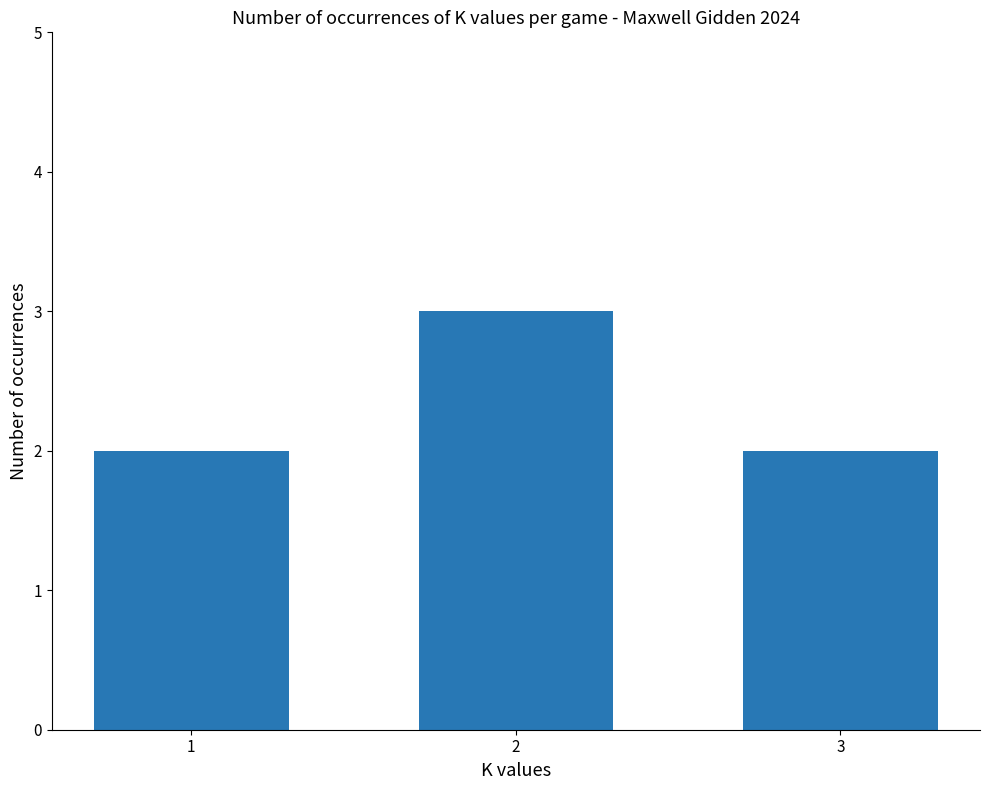

What is the difference between the maximum and second lowest values?

1